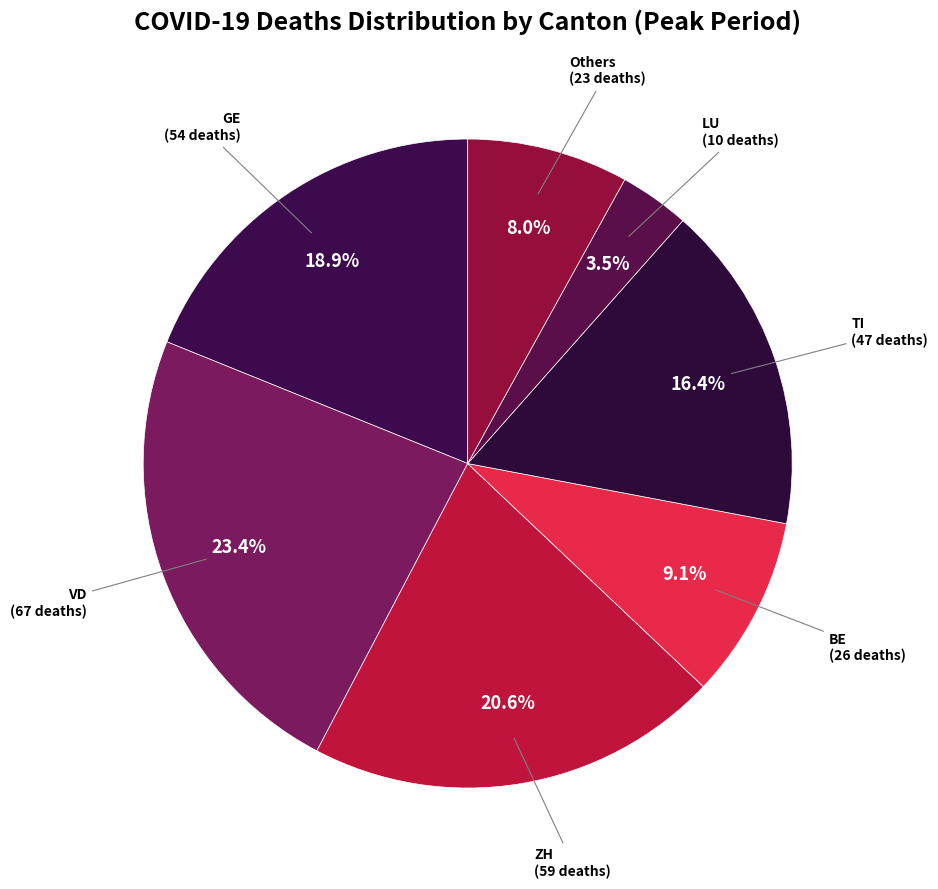

Is there any slice that represents more than half of the pie?

No